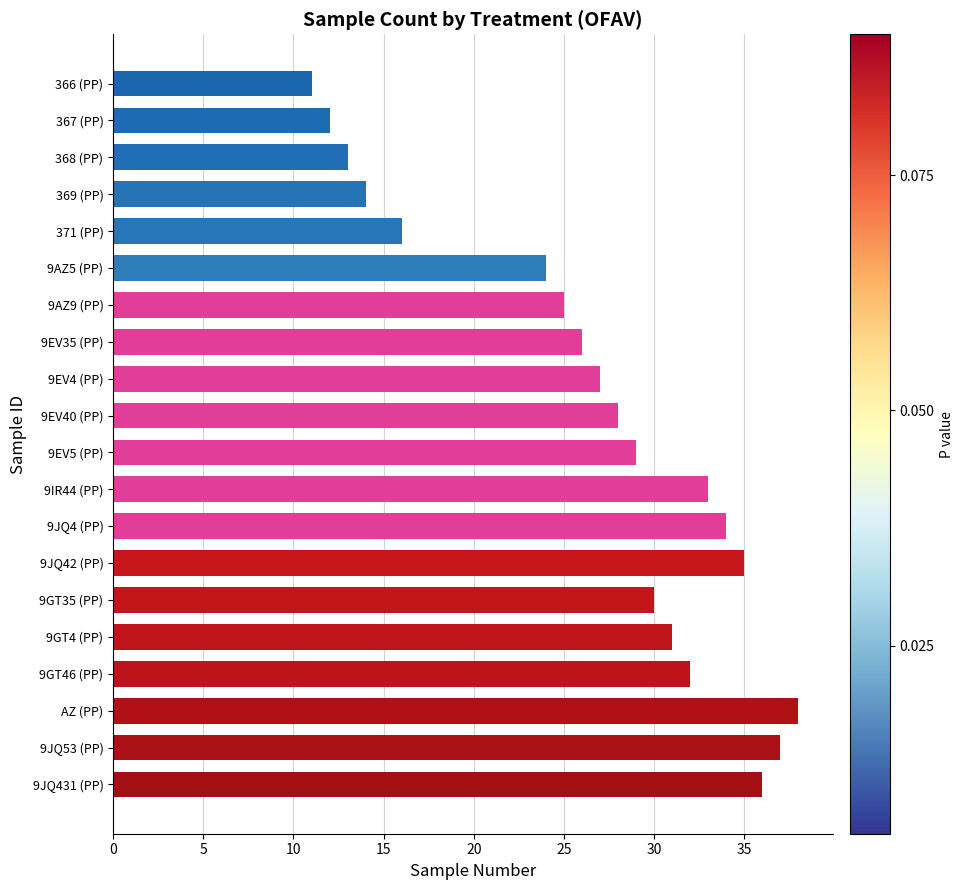

What is the approximate value at 9JQ42 (PP), to the nearest 5?

35